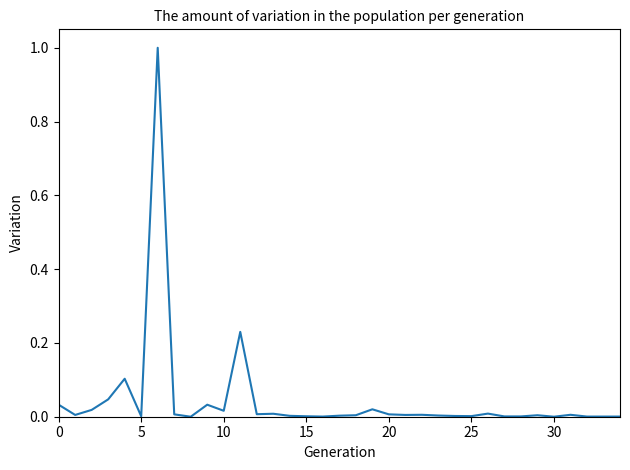

What is the difference between the maximum and minimum values?

1.0